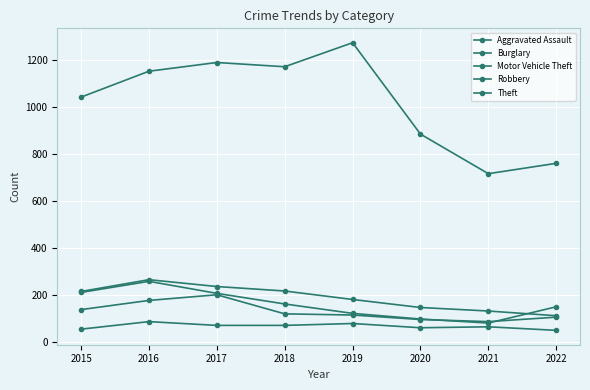

Count the number of data series in this chart.

5